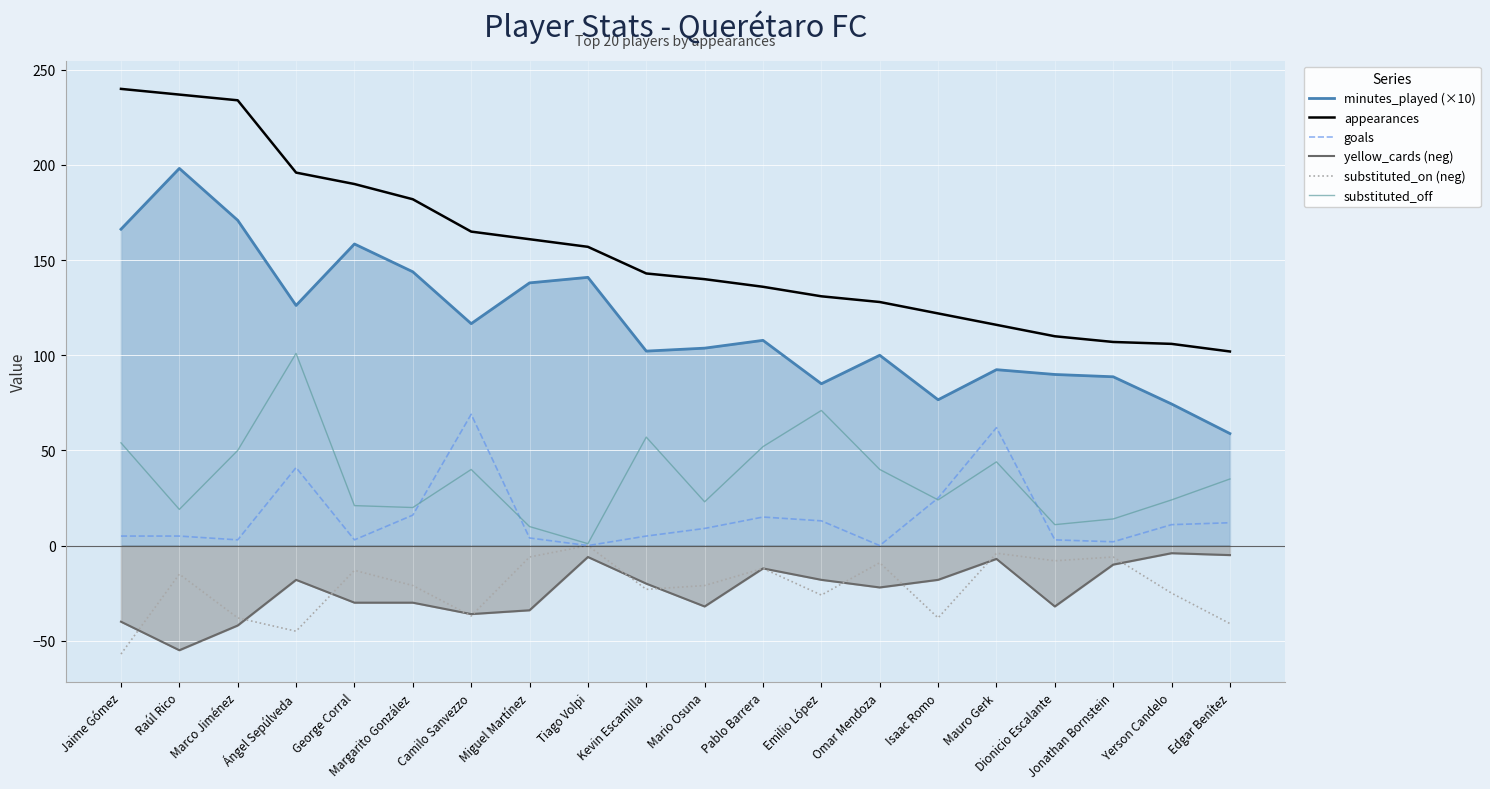

Which series changed the most between Raúl Rico and Jonathan Bornstein?

appearances